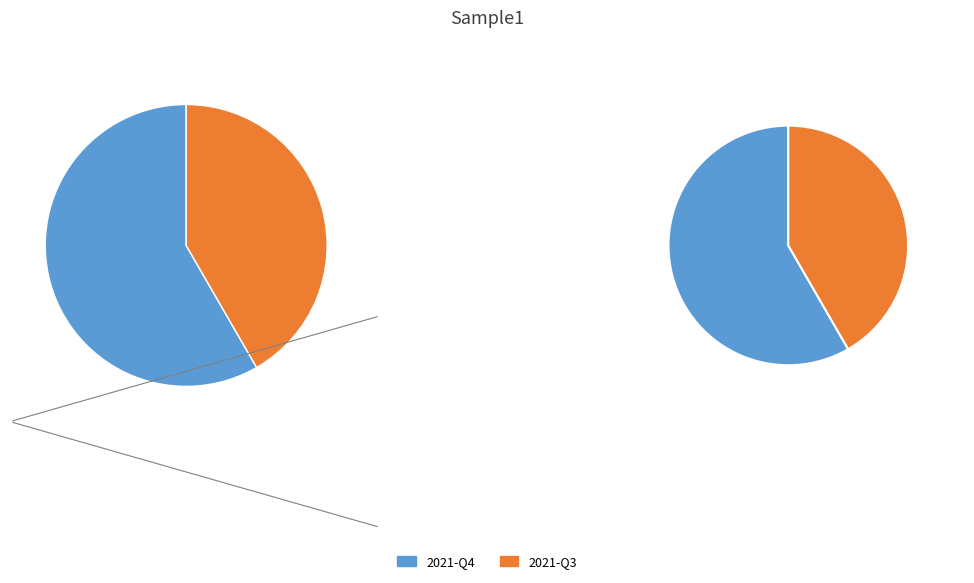

What portion of the pie excludes 2021-Q4?

41.7%